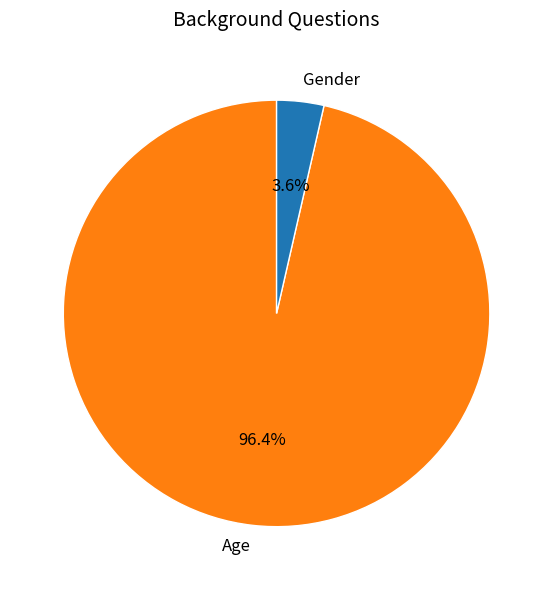

Which category has the smallest portion of the pie?

Gender